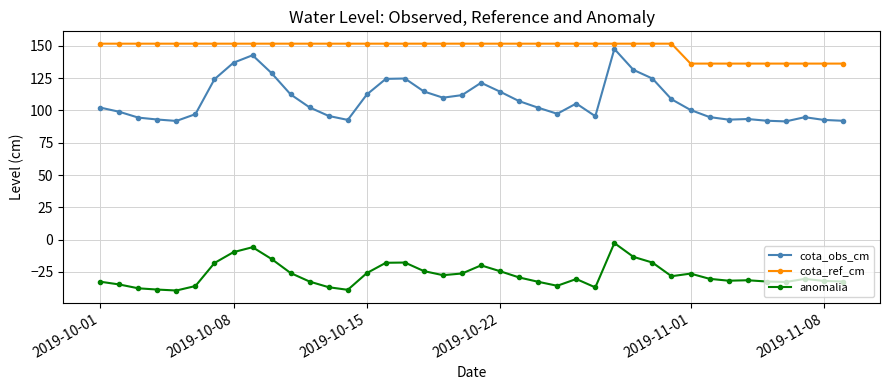

What is the highest value of the cota_obs_cm series?

147.7